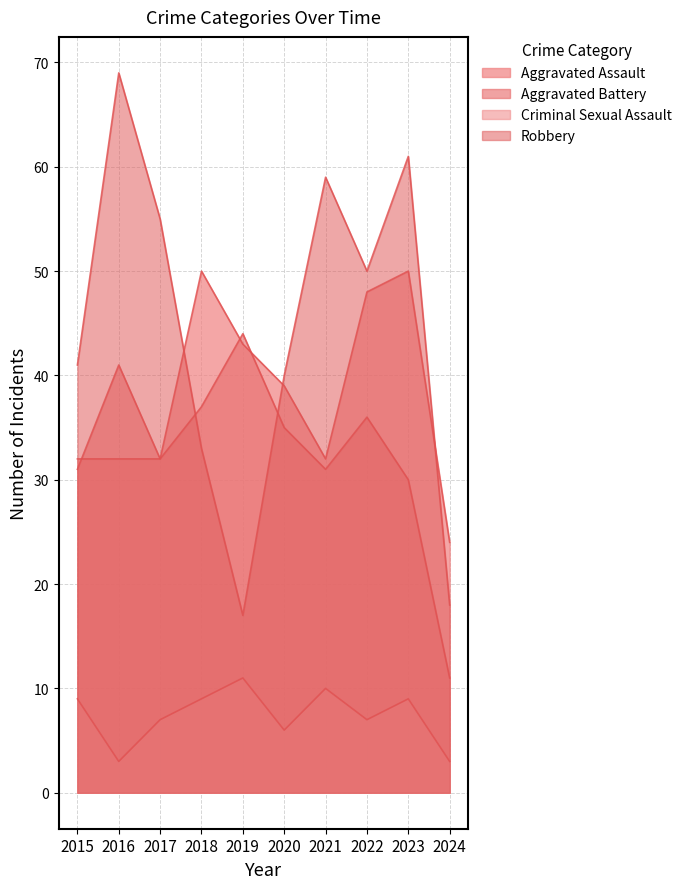

How many times do Robbery and Aggravated Assault cross each other?

3